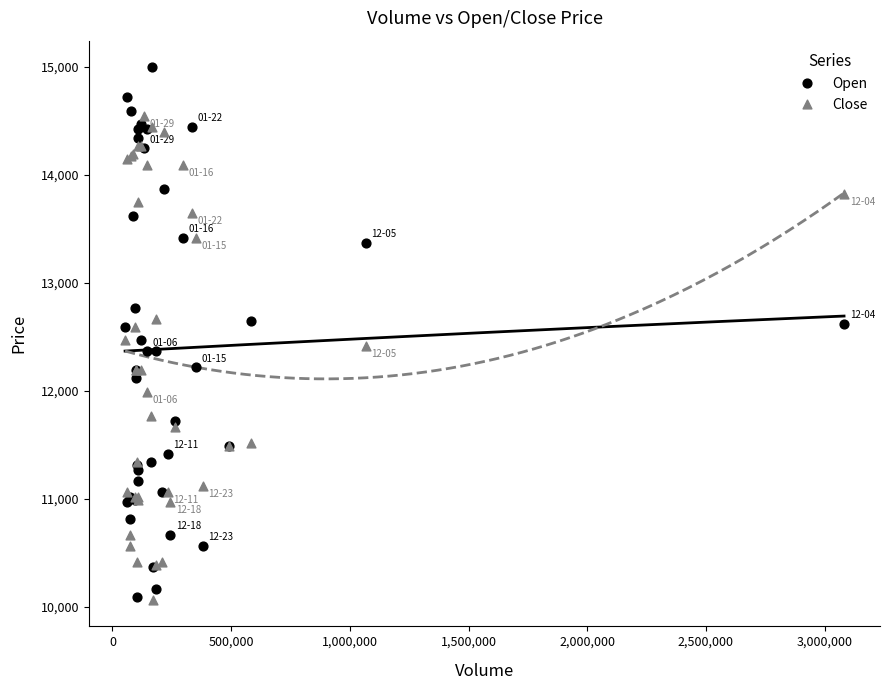

Which series reaches the maximum Y coordinate?

Open